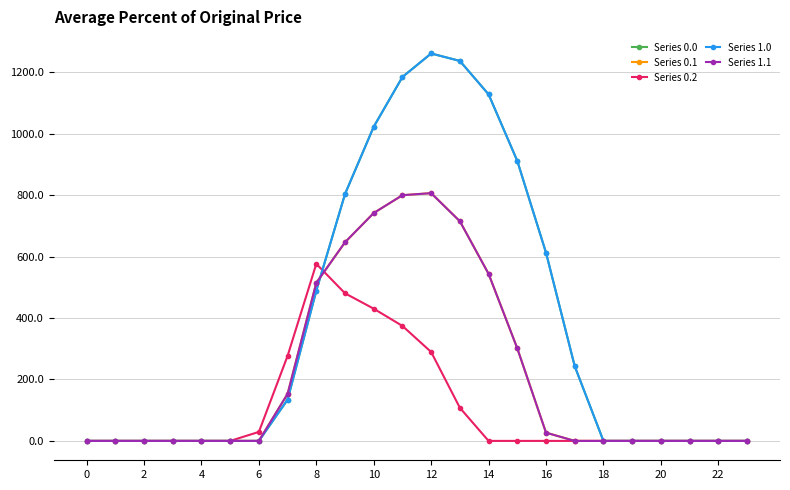

Is this an area chart (filled region under the line)?

No